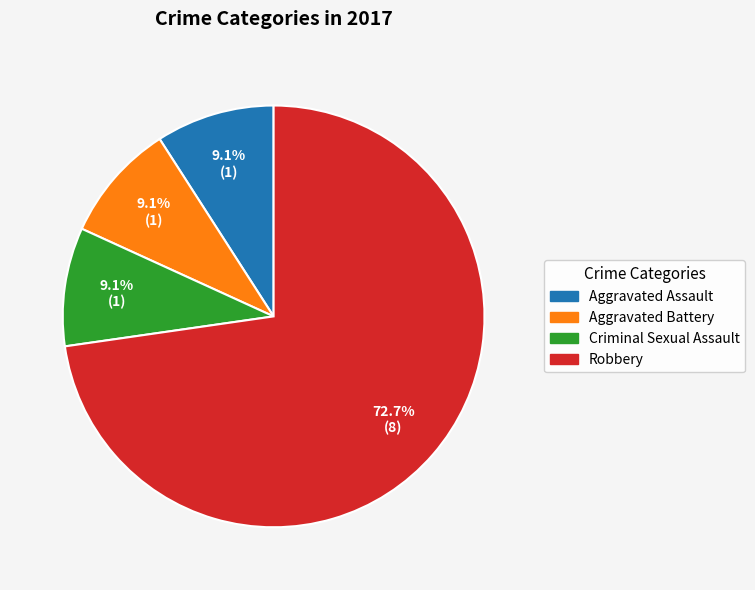

Is the sum of Robbery and Aggravated Assault greater than half?

Yes